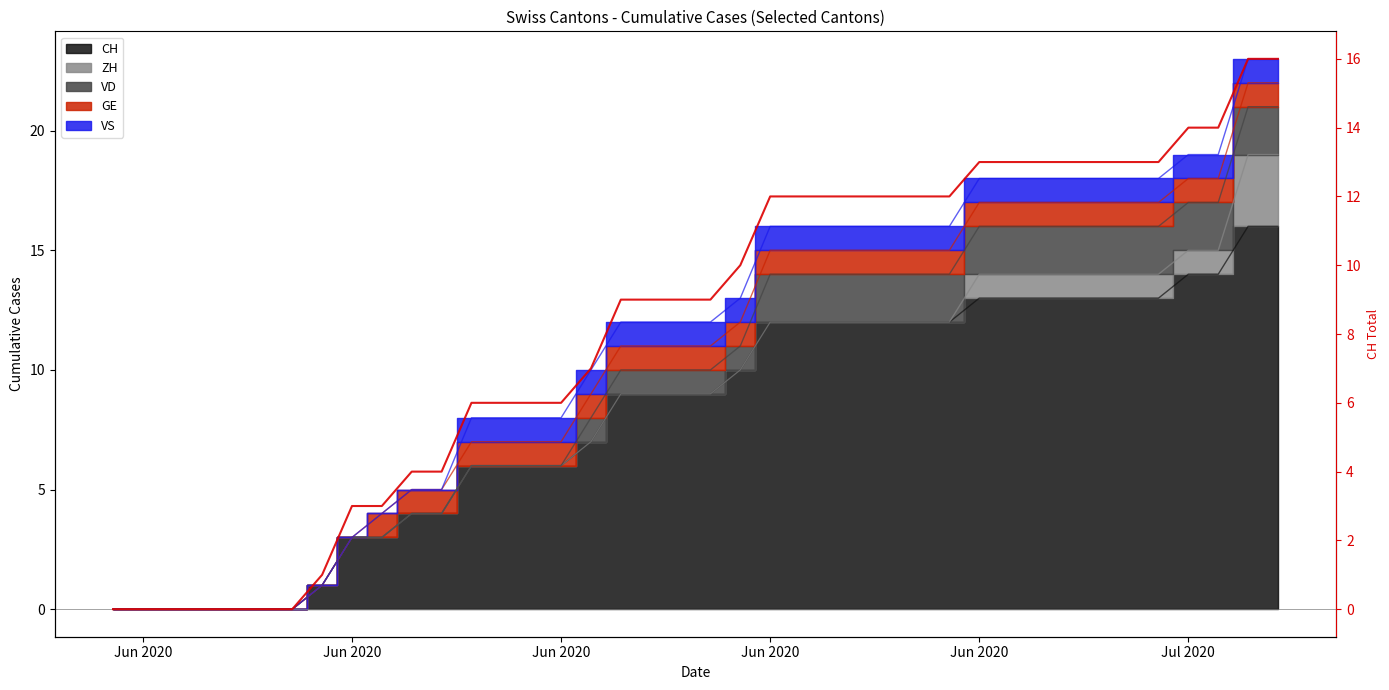

The value at Jun 2020 is 12. True or false?

True